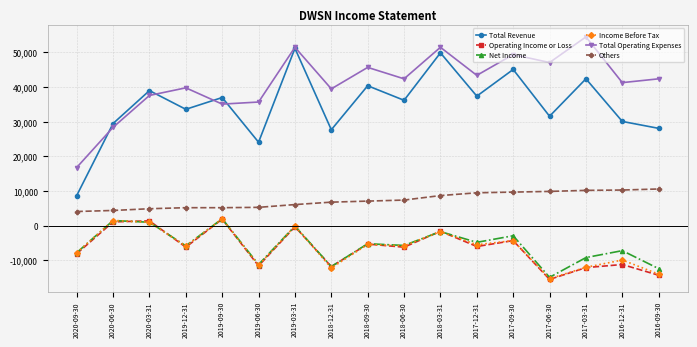

At how many categories does at least one series exceed 16297?

17